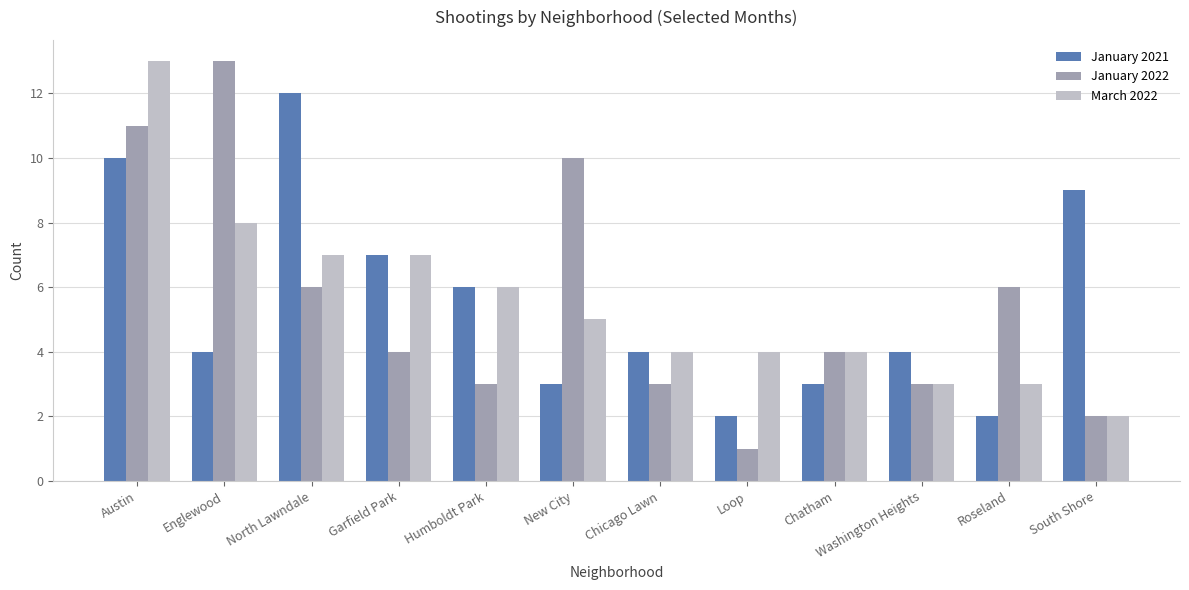

Is the value of March 2022 at Chatham greater than the value of January 2021 at Humboldt Park?

No